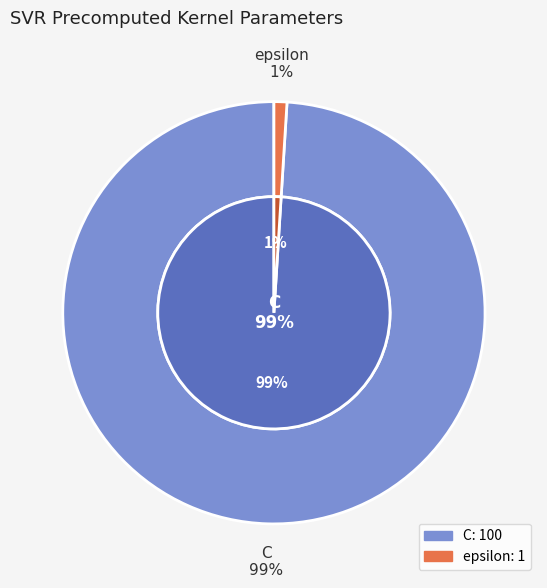

Which category has the biggest portion of the pie?

C